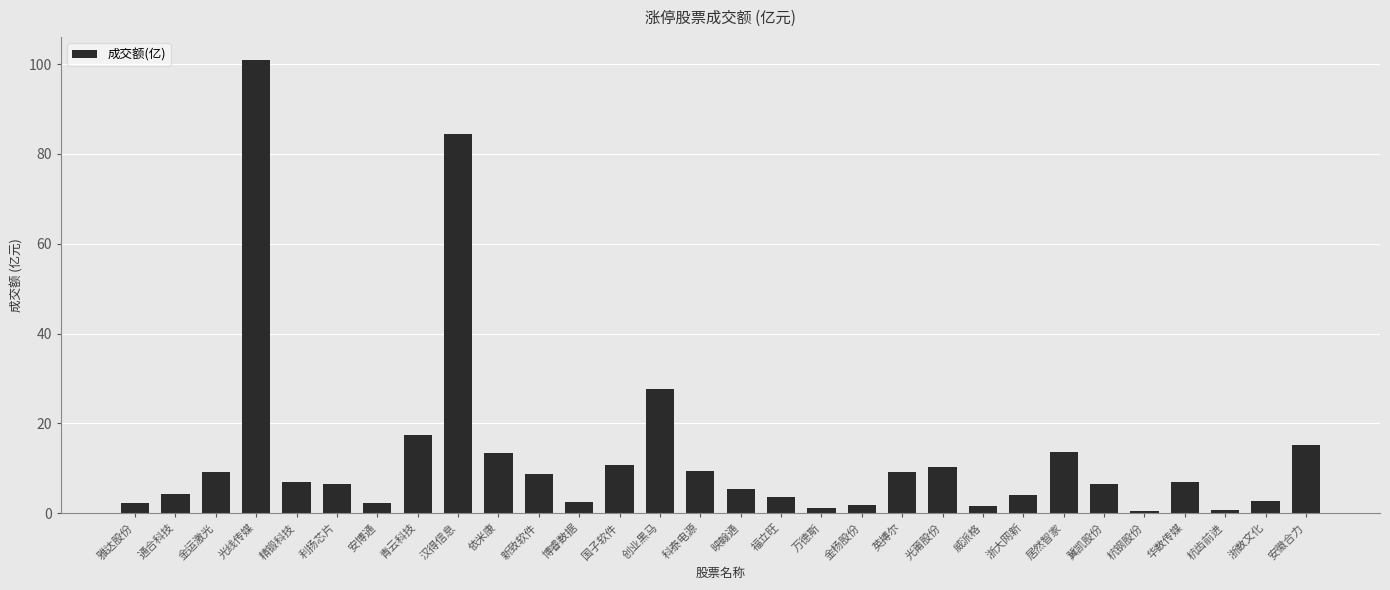

What is the difference between the values at 新致软件 and 福立旺?

5.1